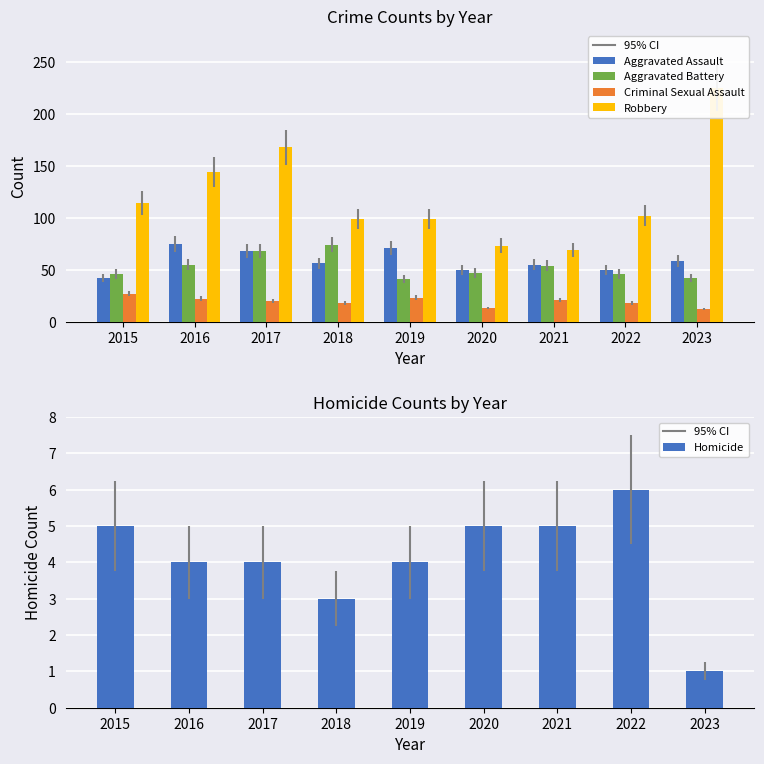

What is the sum of all Criminal Sexual Assault values?

174